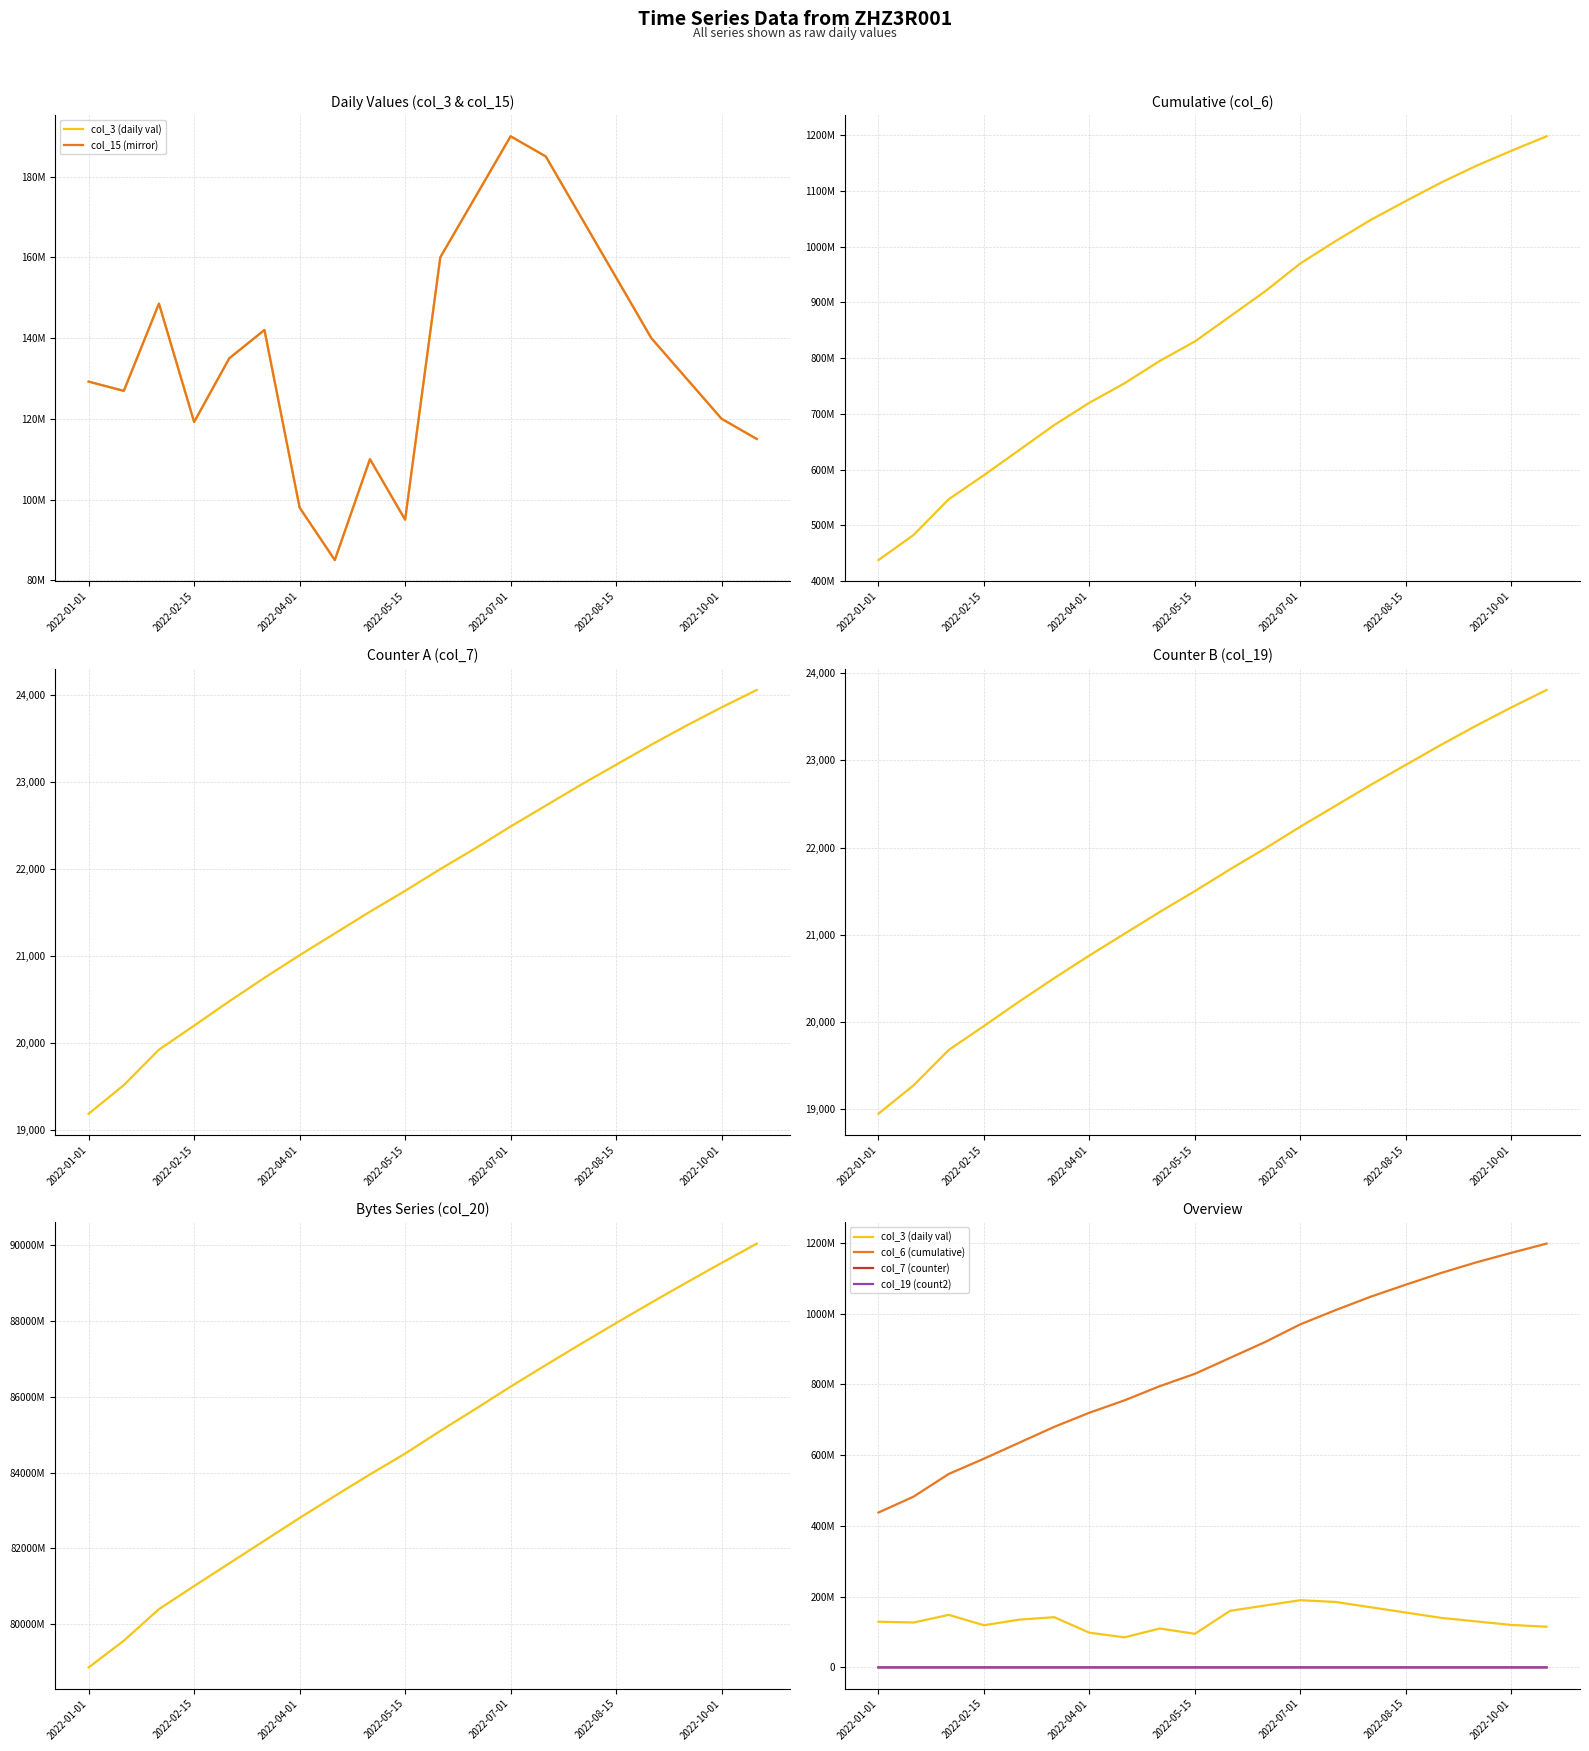

Rank the series by their maximum value, from lowest to highest.

col_19 (count2), col_7 (counter), col_3 (daily val), col_15 (mirror), col_6 (cumulative), col_20 (bytes1)